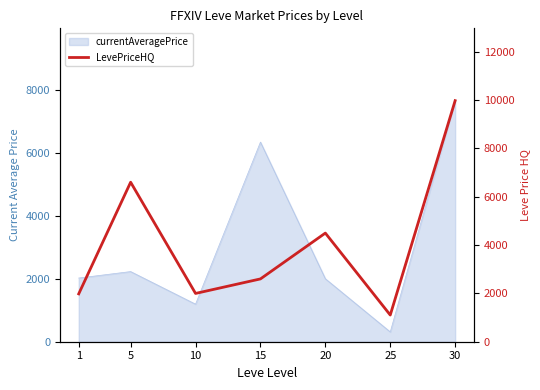

What is the value of the 7th point from the left?

9974.5